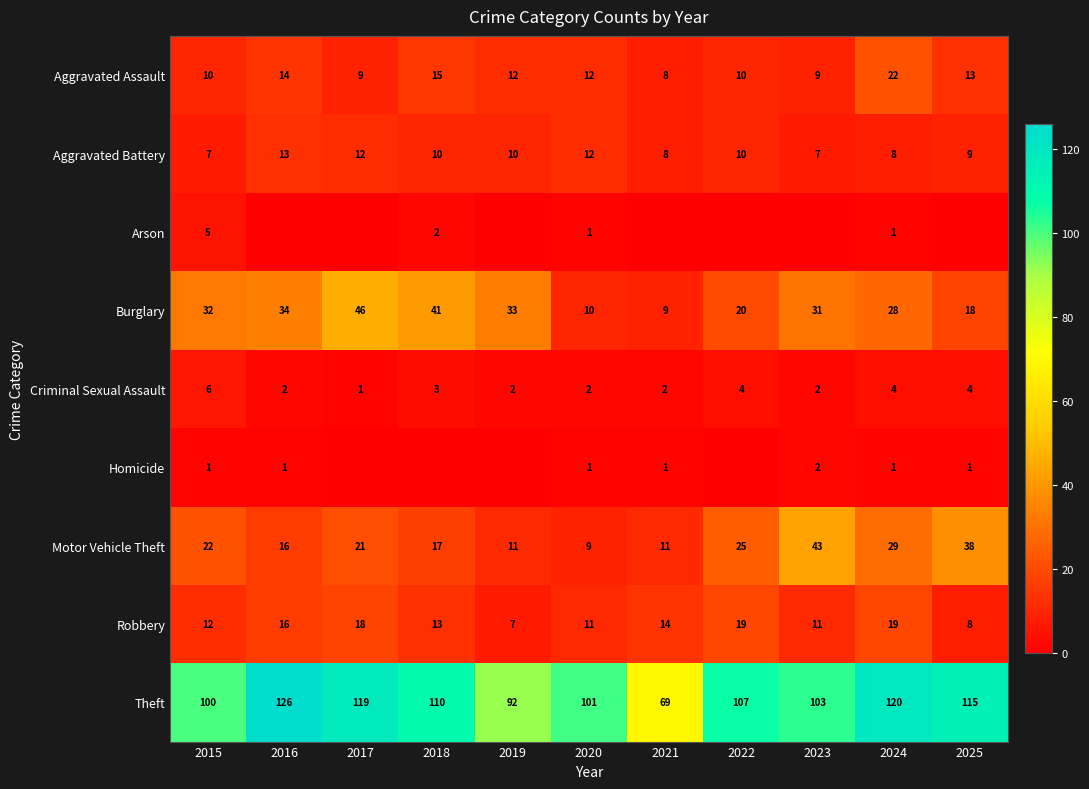

Which category has the highest value in the Criminal Sexual Assault series?

2015